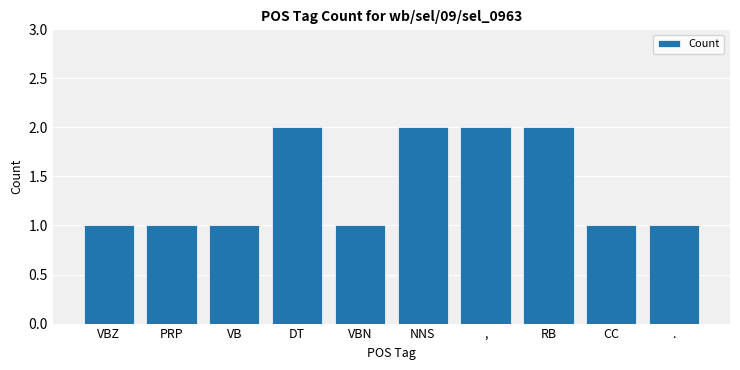

What is the label of the 6th bar from the left?

NNS